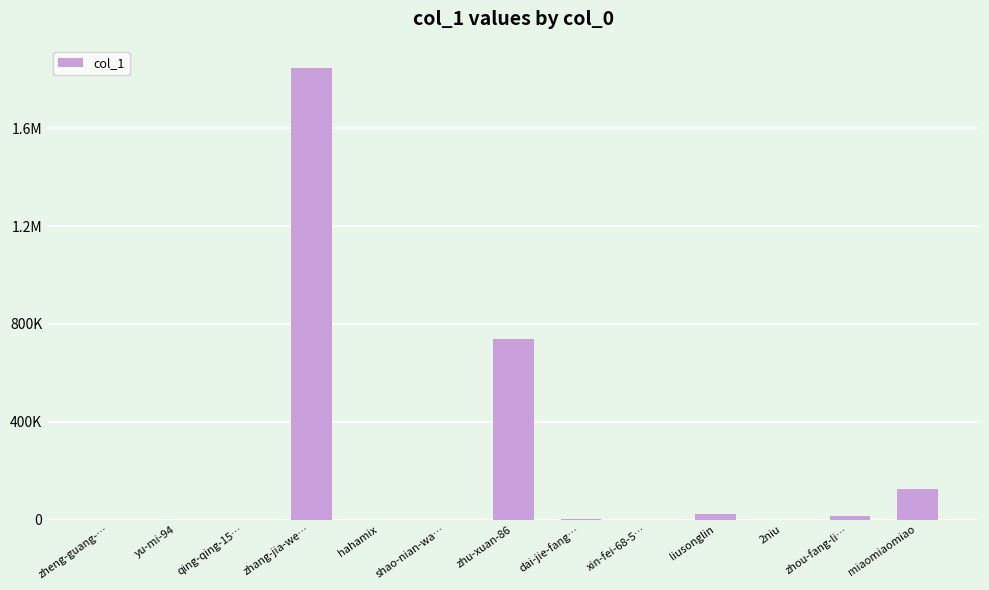

Are the bars horizontal?

No